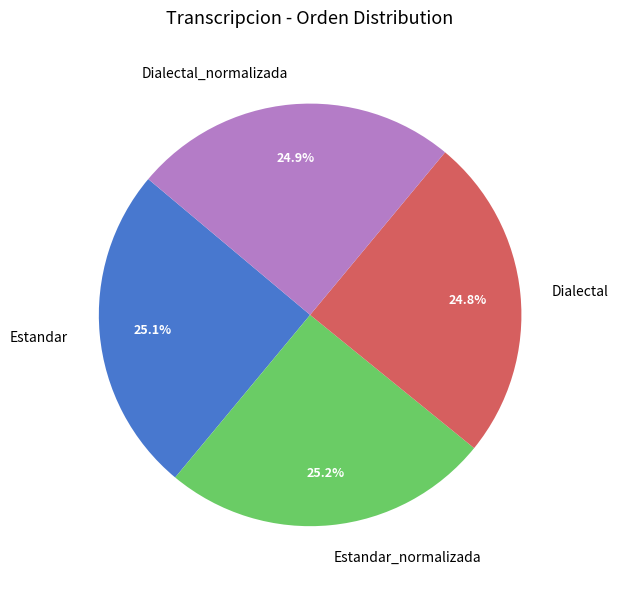

What is the total percentage of Dialectal and Dialectal_normalizada?

49.7%